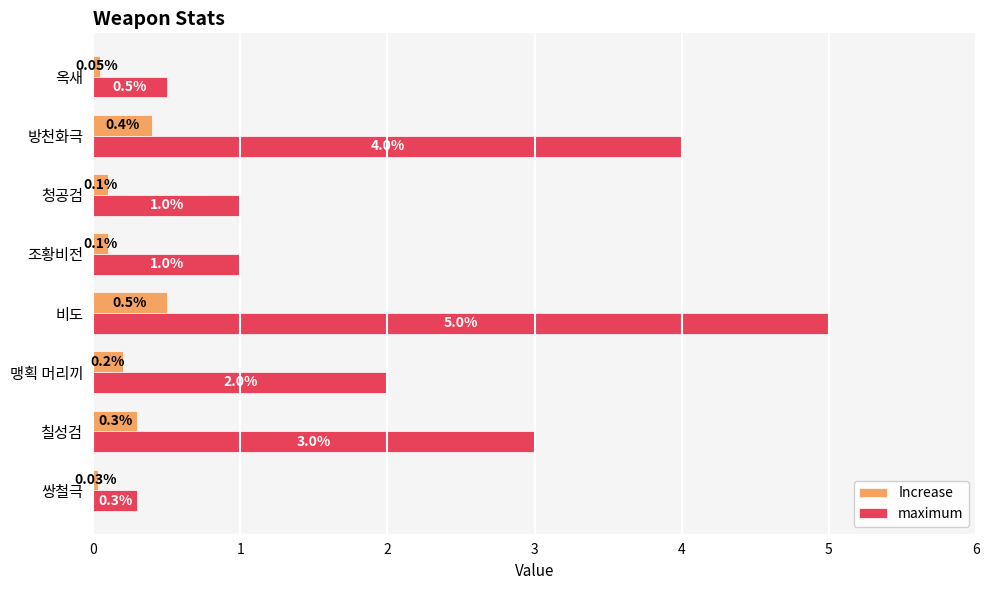

At which label is Increase closest to 0?

쌍철극